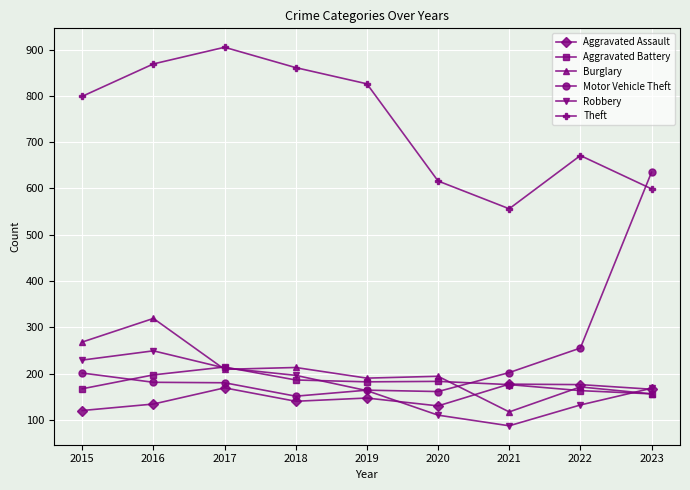

What is the smallest value displayed?

87